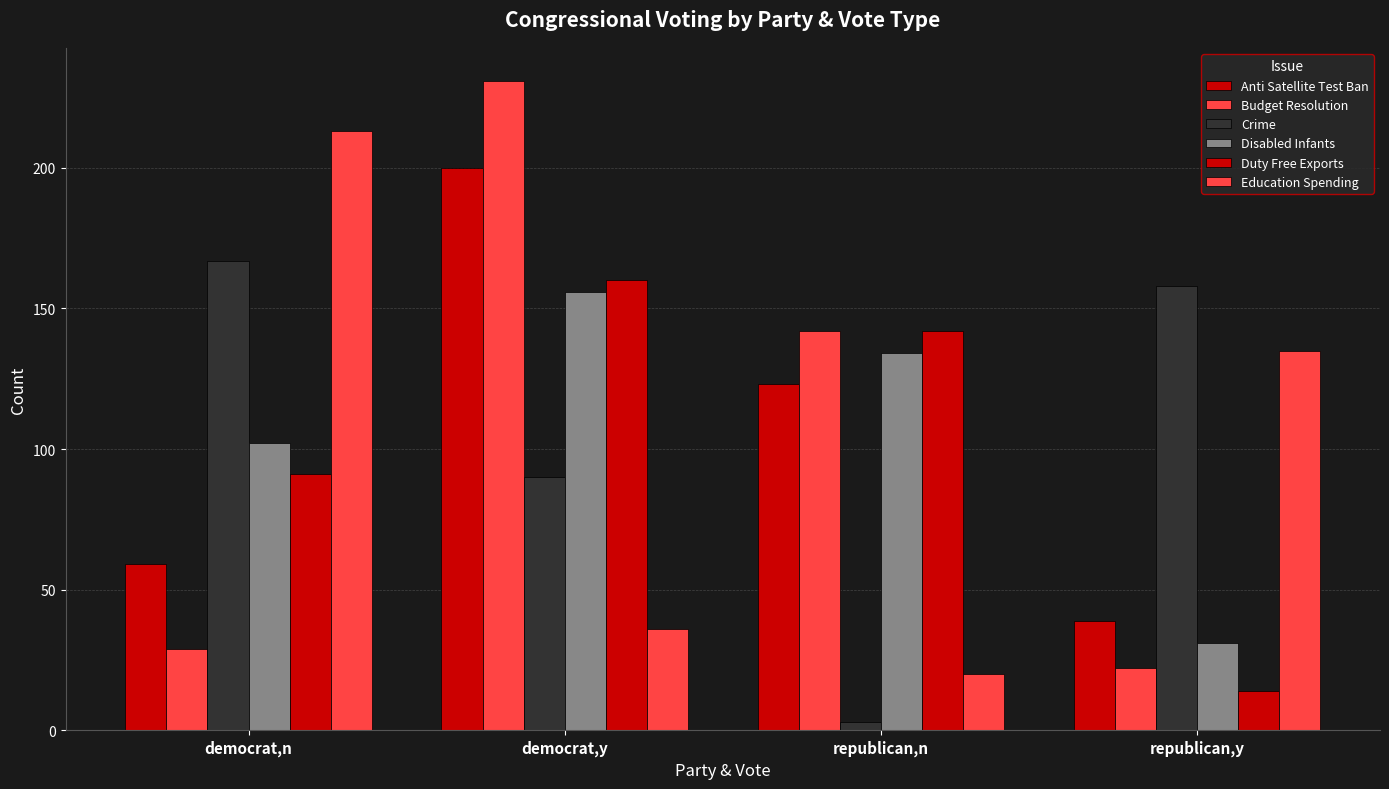

Does the chart contain stacked bars?

No